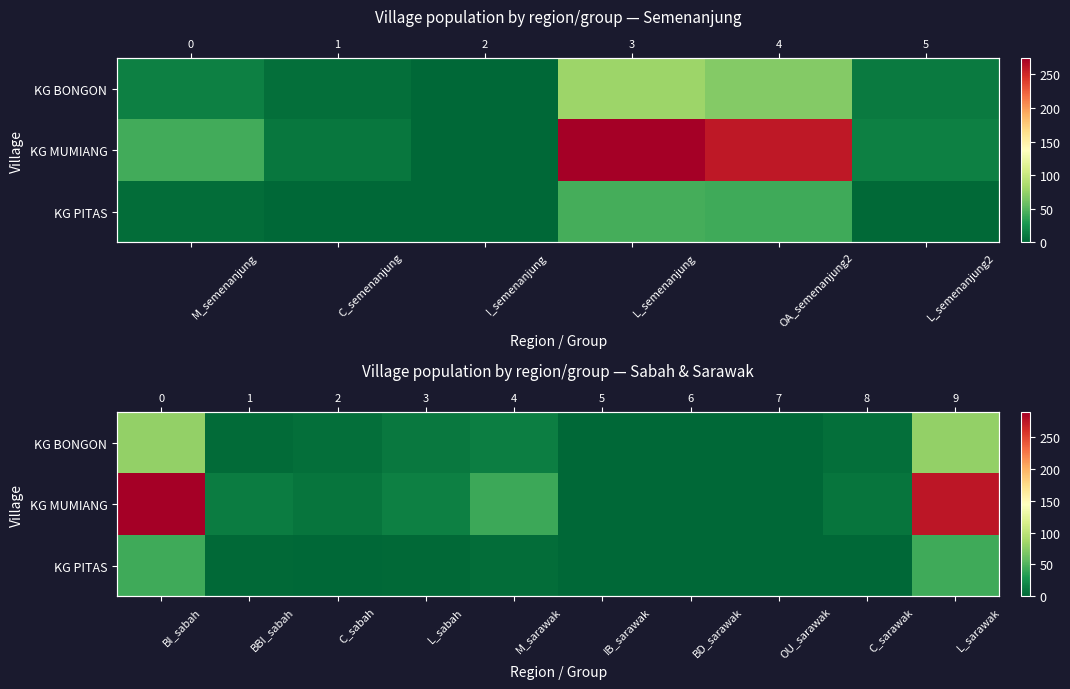

The KG MUMIANG series shows 0 at OU_sarawak. True or false?

True